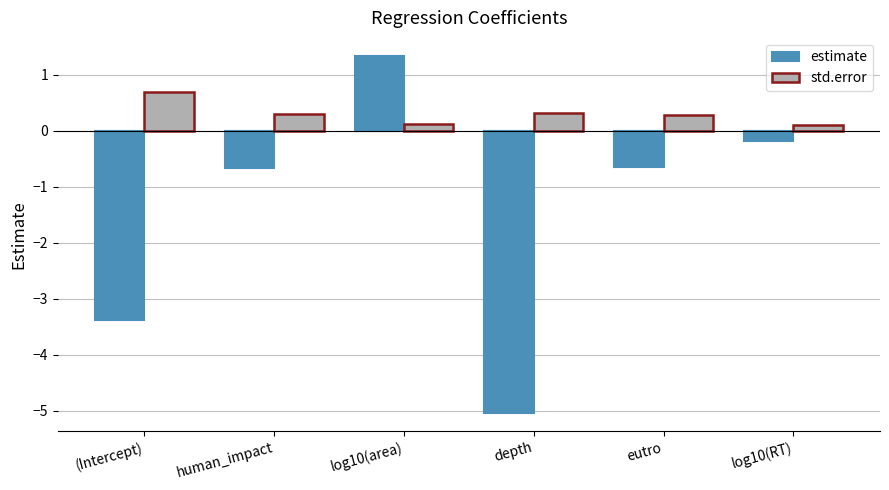

What are all the series names shown in the legend?

estimate, std.error